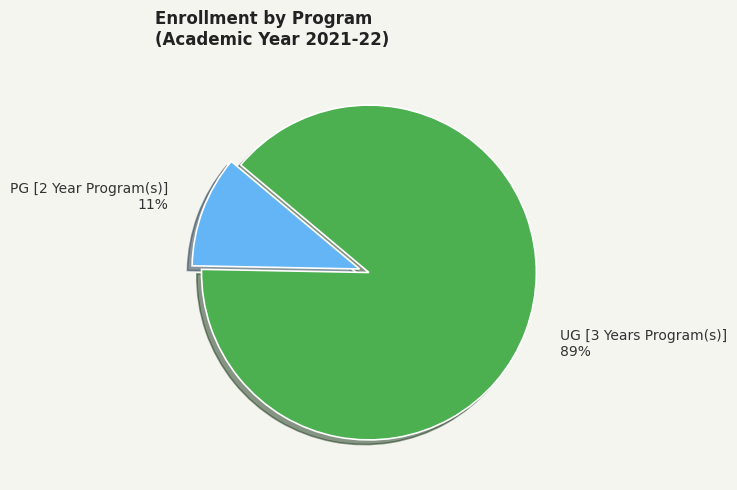

Count the number of slices in the pie.

2